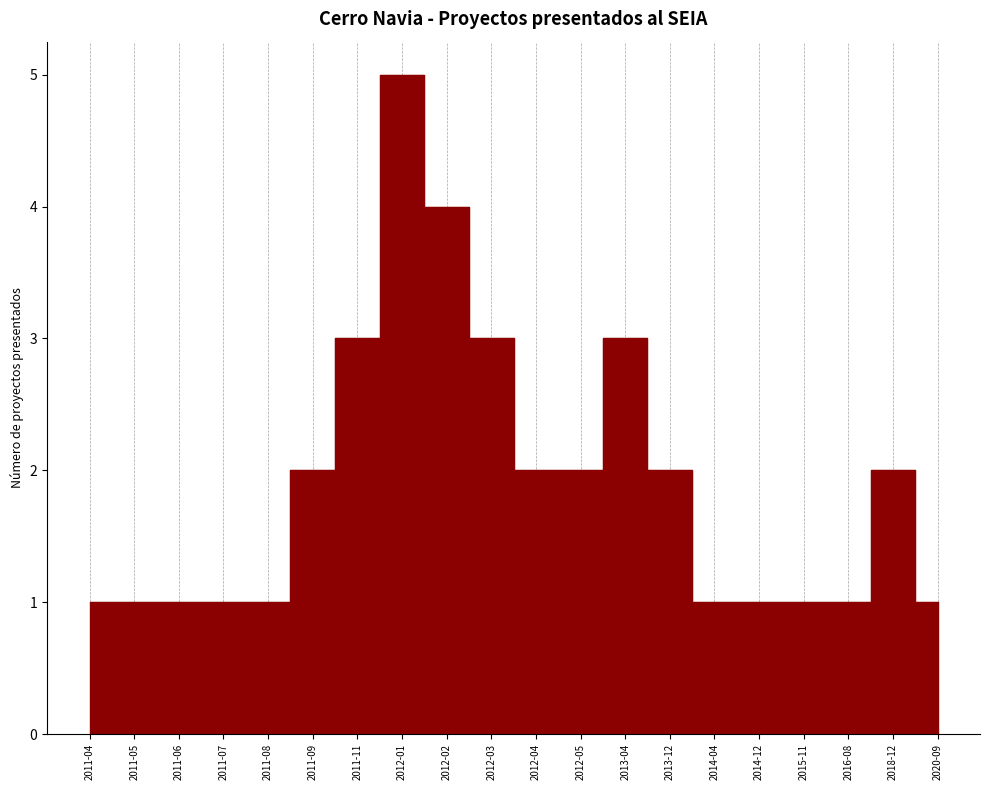

Between 2018-12 and 2011-06, which is larger?

2018-12